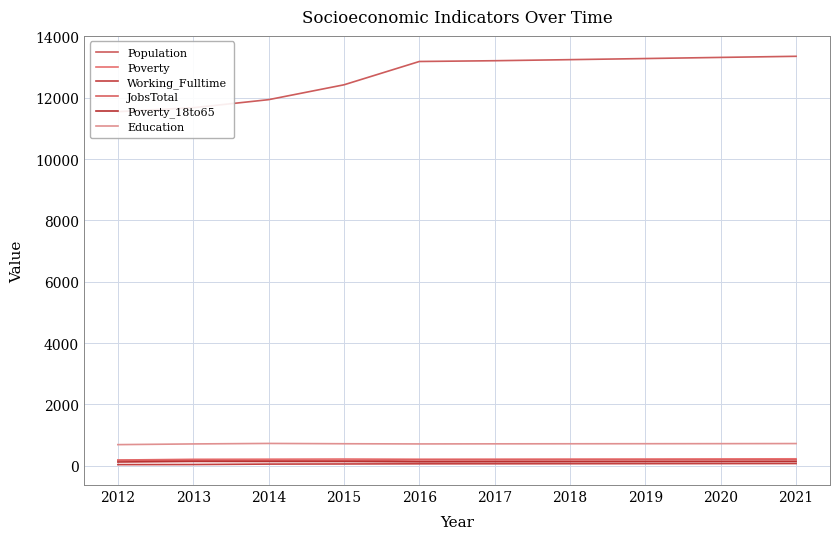

In Poverty, how many points are lower than both neighbors (excluding endpoints)?

1